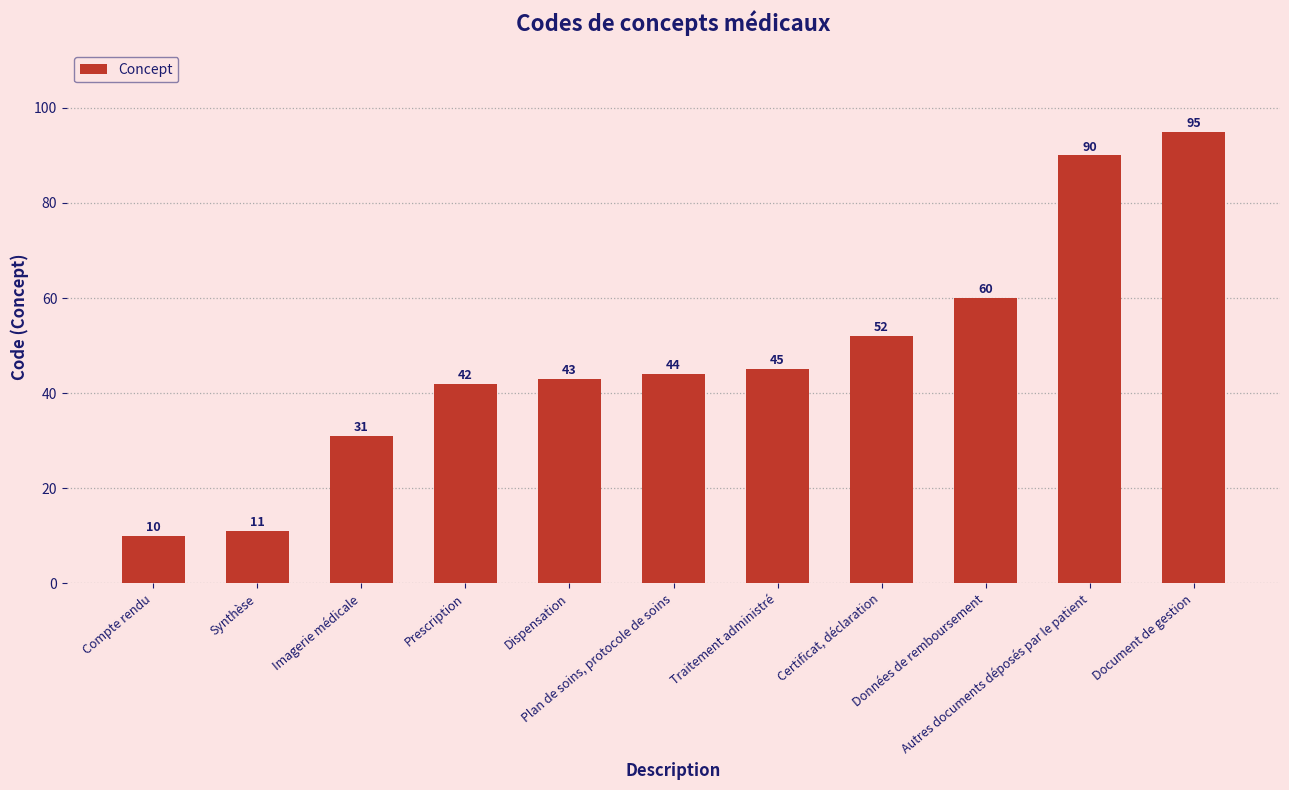

Reading right to left, extract all data points from this chart.

Document de gestion=95	Autres documents déposés par le patient=90	Données de remboursement=60	Certificat, déclaration=52	Traitement administré=45	Plan de soins, protocole de soins=44	Dispensation=43	Prescription=42	Imagerie médicale=31	Synthèse=11	Compte rendu=10